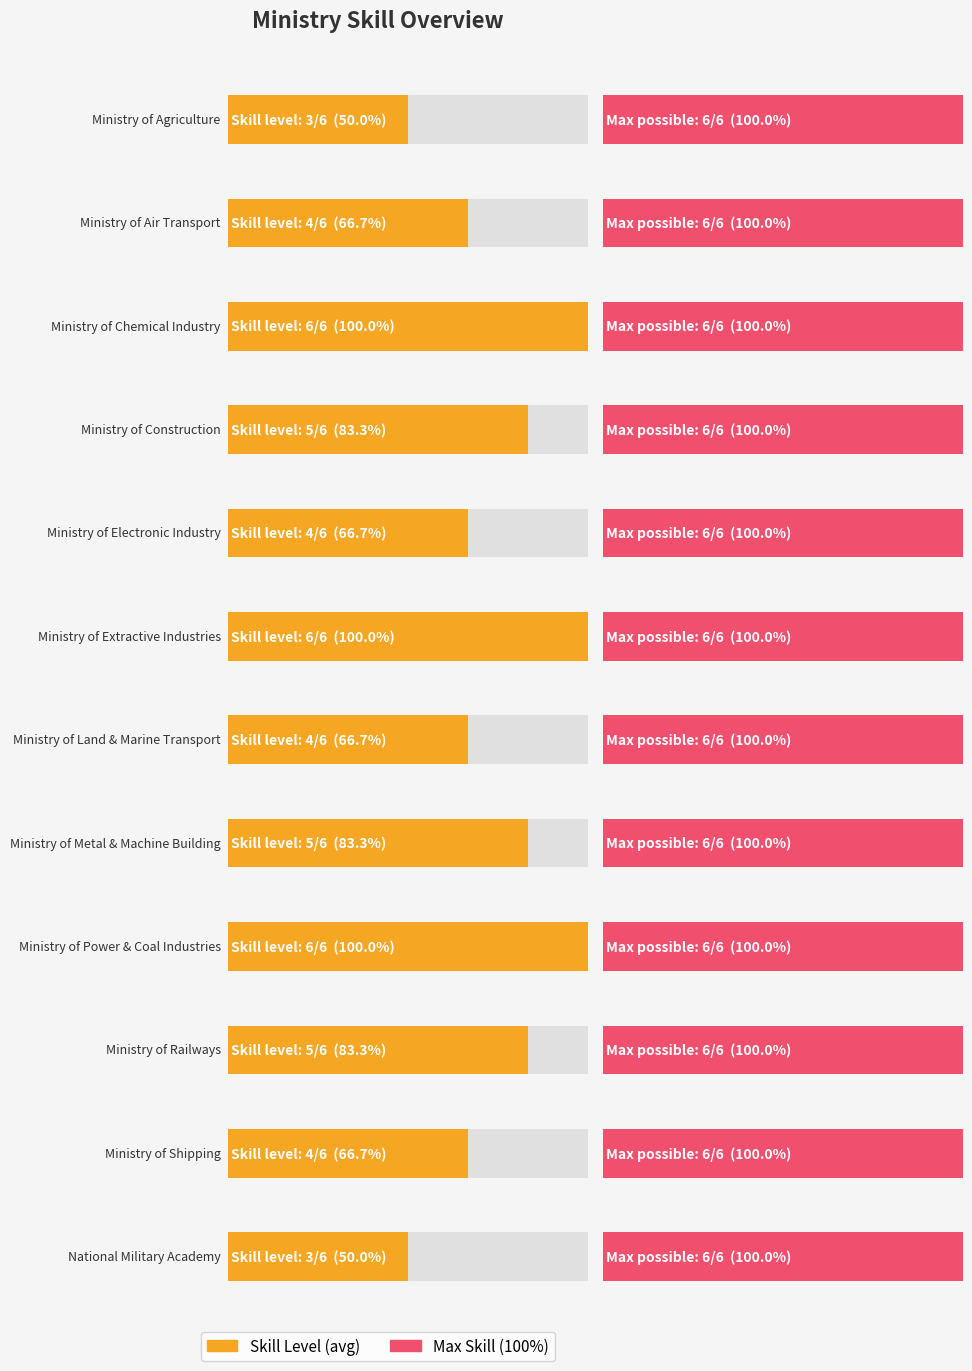

What is the label of the 7th bar from the right?

Ministry of Extractive Industries